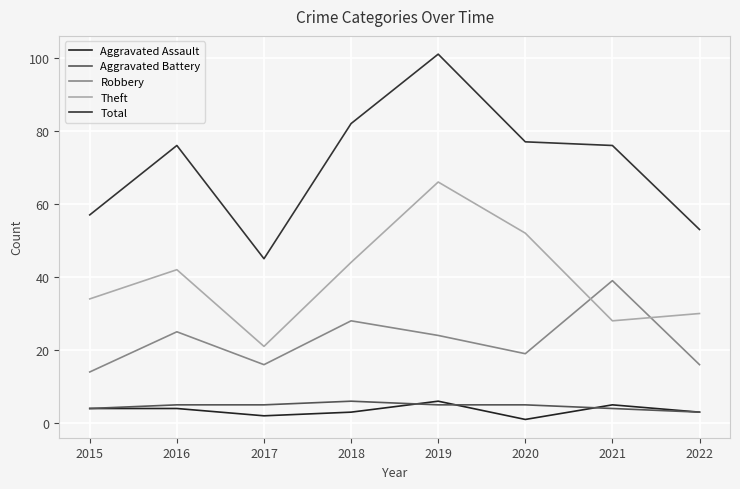

How many lines are shown in the chart?

5